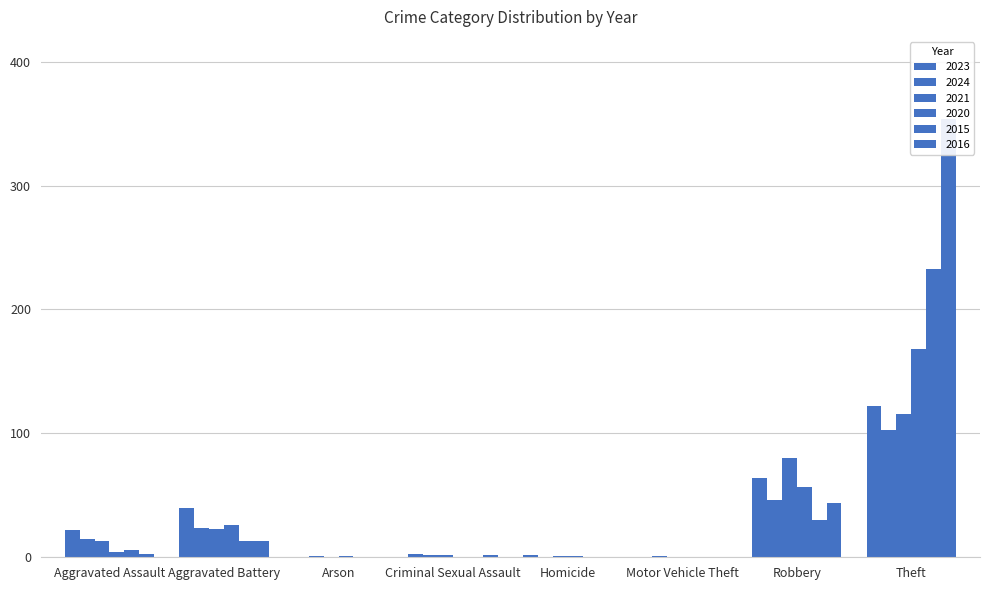

At which category is the sum across all series the highest?

Theft